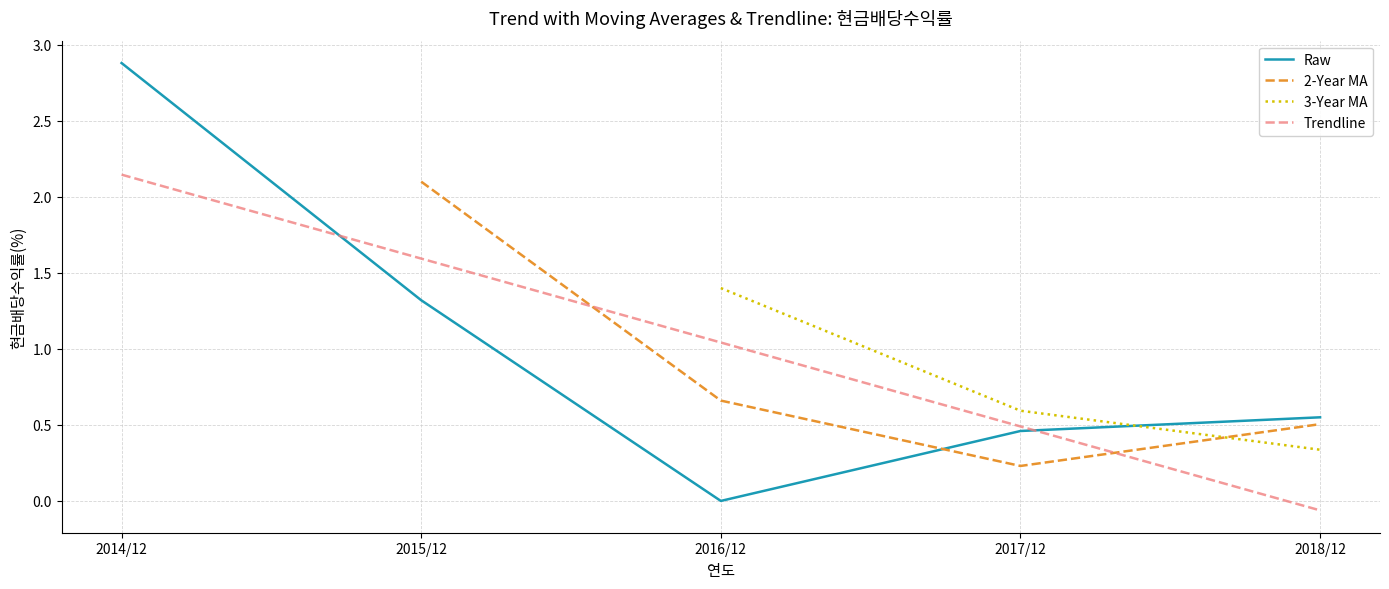

How many lines are shown in the chart?

4